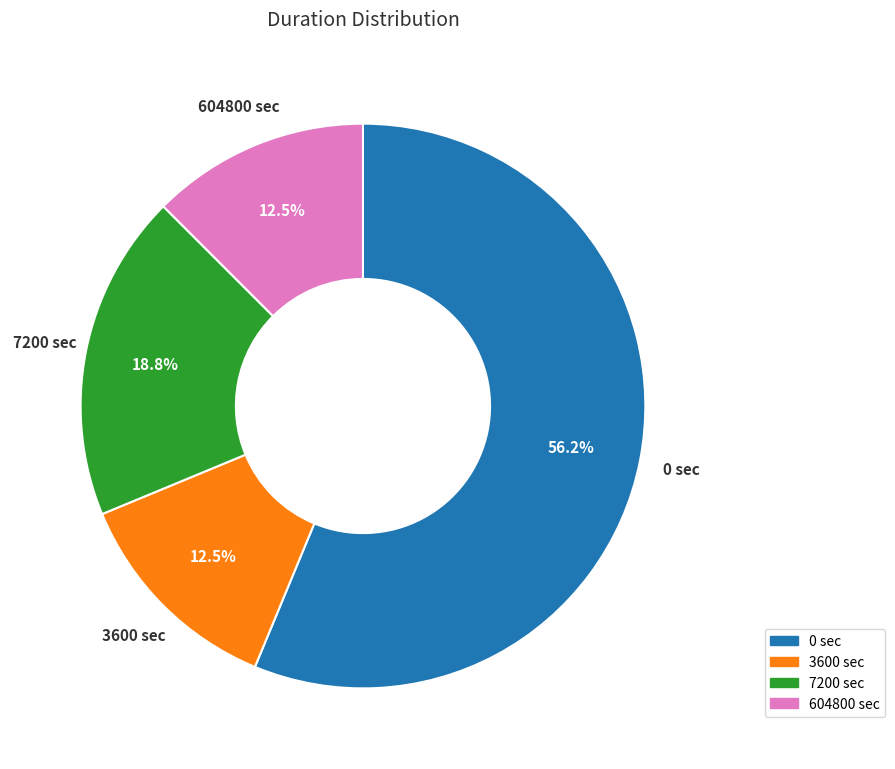

What is the largest slice in the pie chart?

0 sec